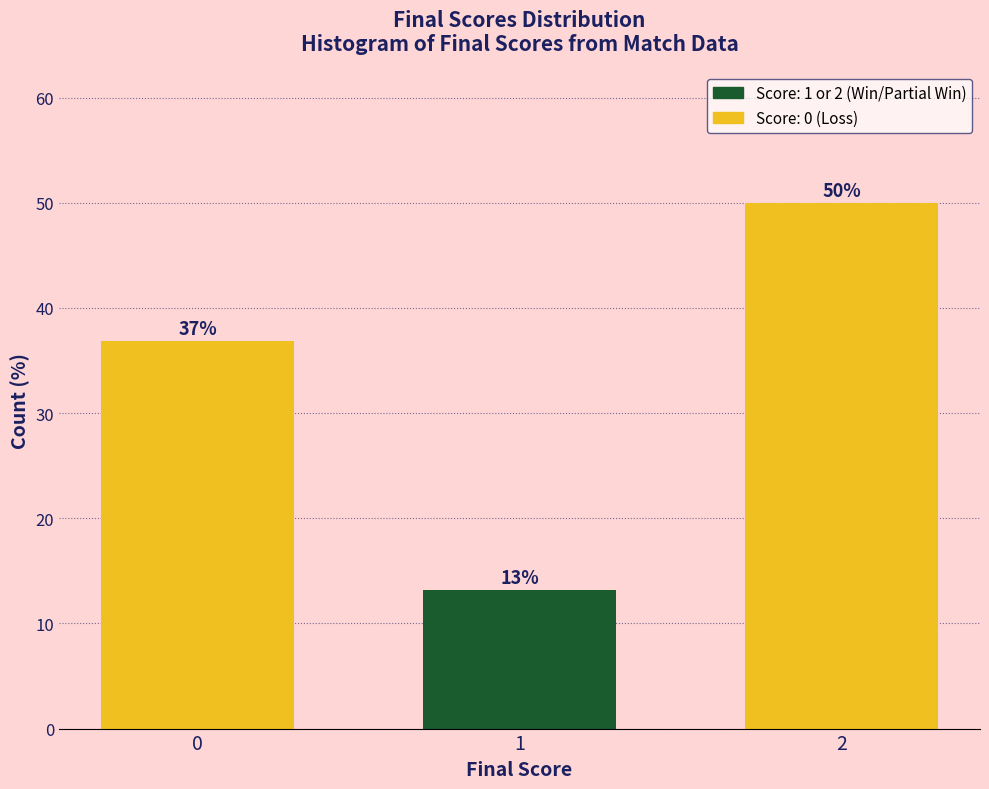

Read the value at 0.

36.8